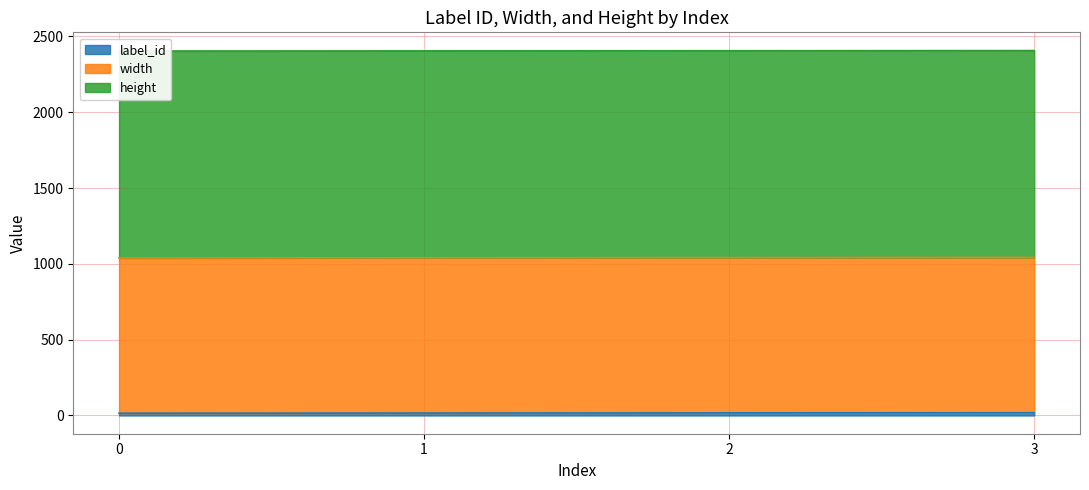

What is the difference between the highest and lowest values at 1?

1349